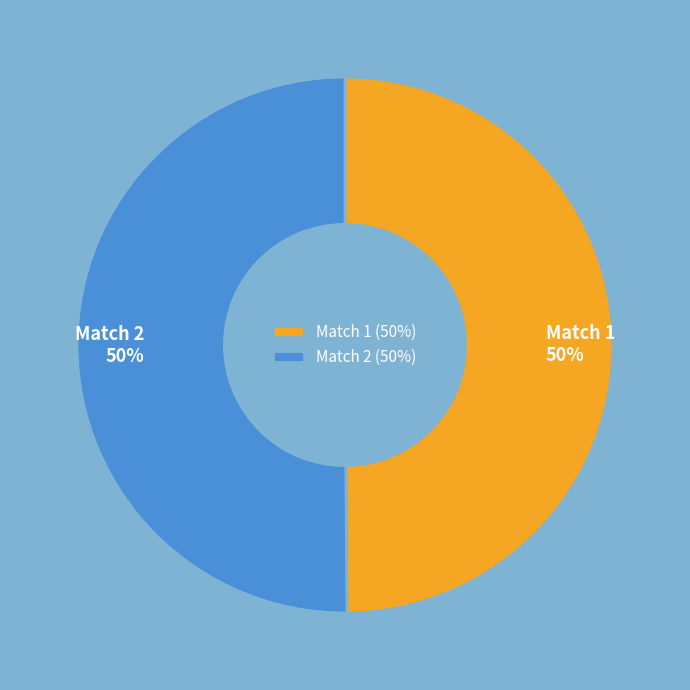

To the nearest percent, what is the combined percentage of Match 2 (50%) and Match 1 (50%)?

100%